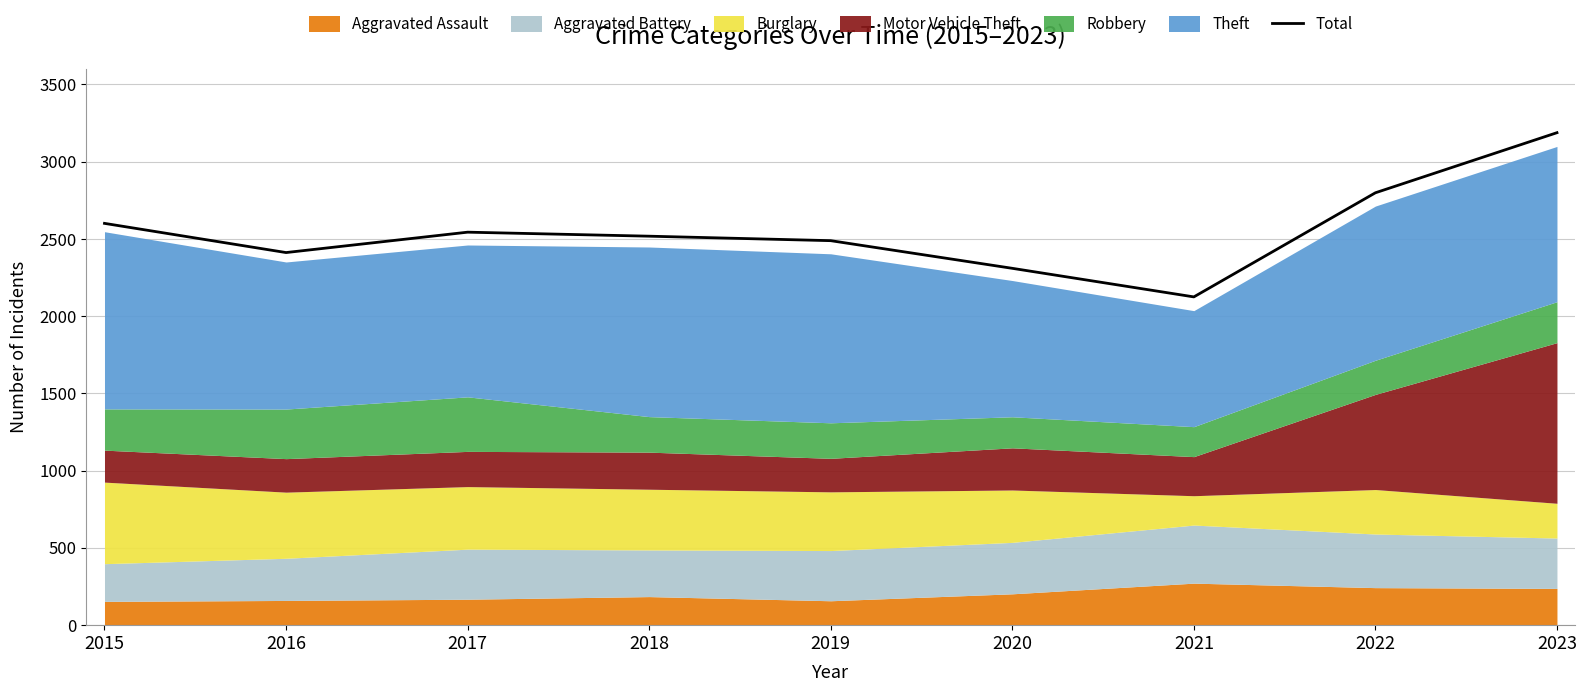

Where is the first local minimum?

2016